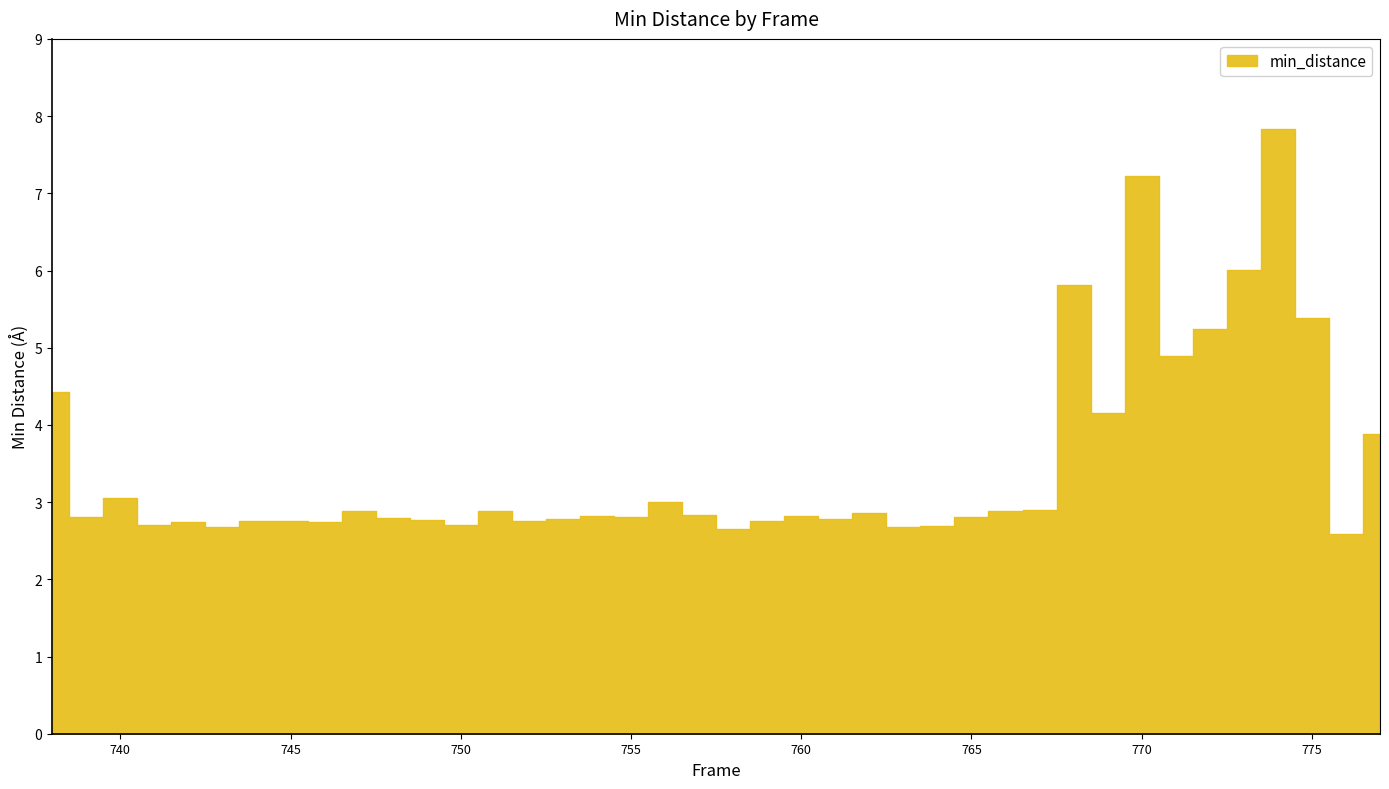

At which category does the chart reach its minimum across all series?

776